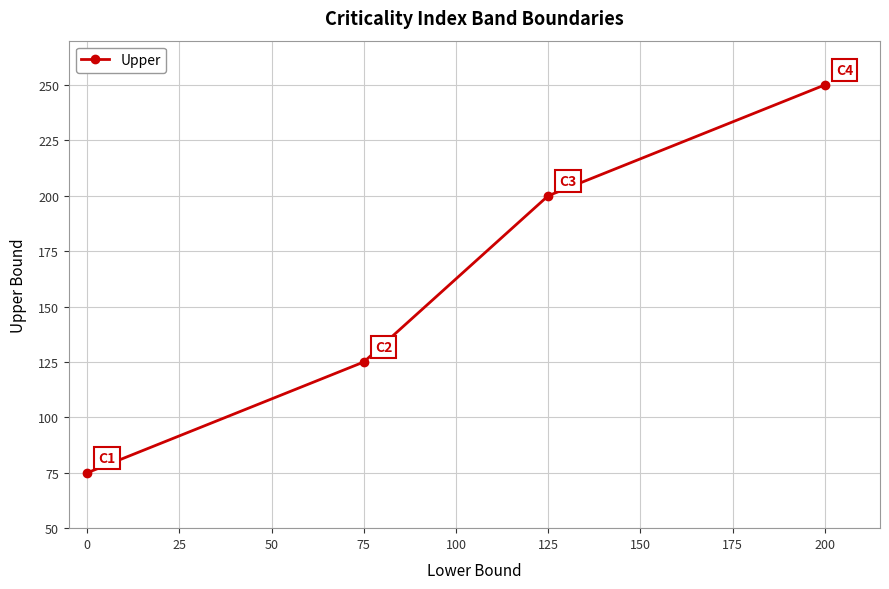

Is it true that the value at 200 is 250?

True